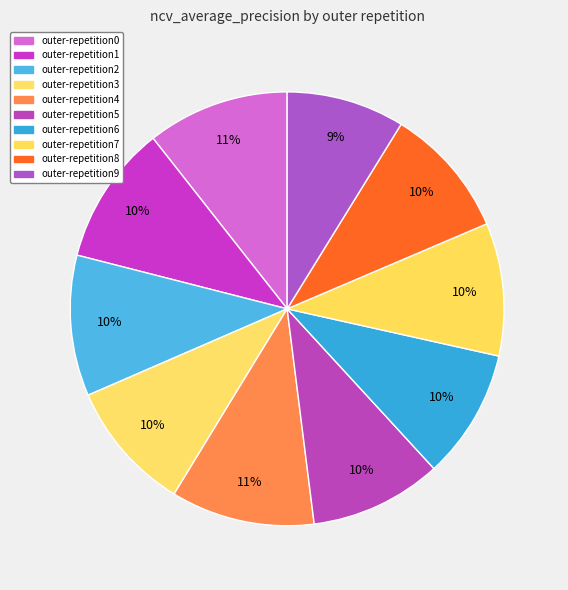

To the nearest percent, what portion does outer-repetition2 represent?

10%